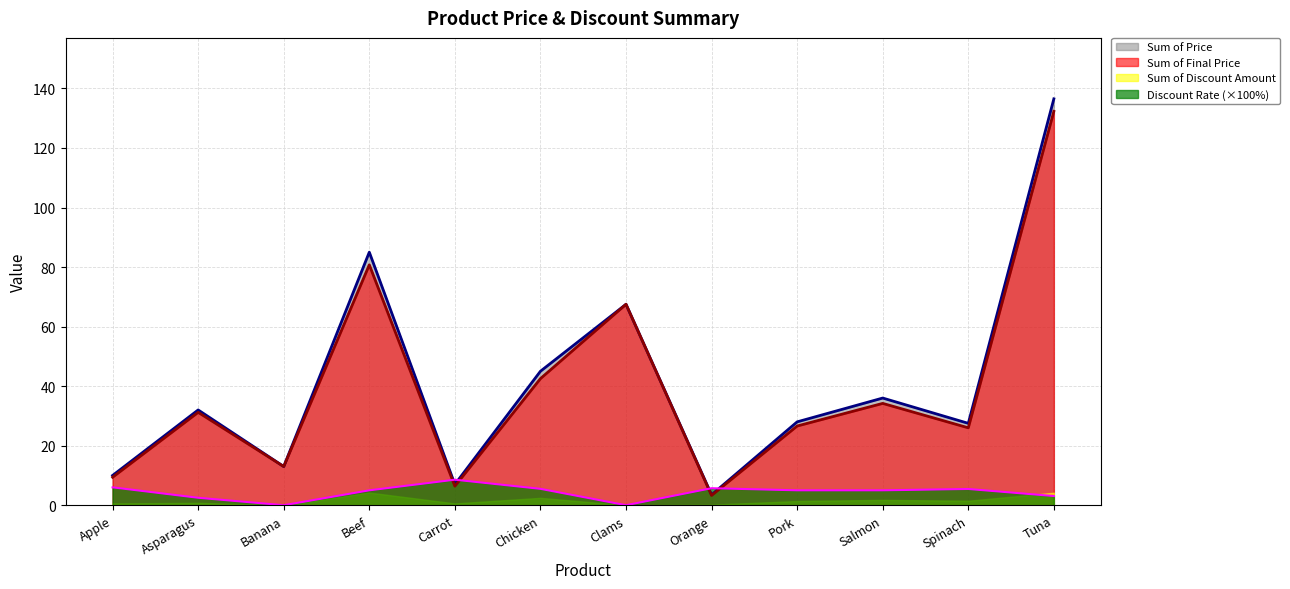

At how many categories does at least one series exceed 36?

4